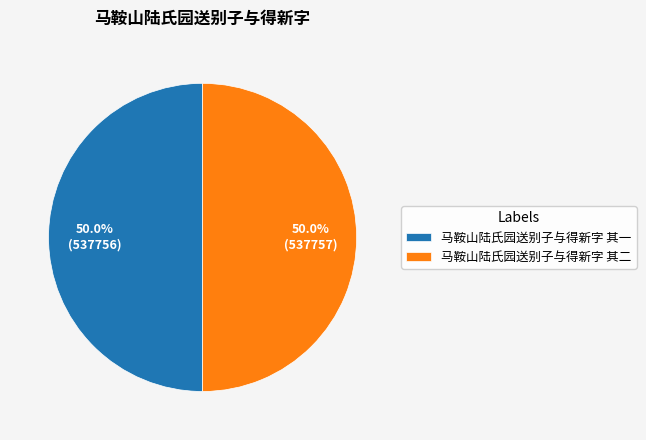

What percentage is NOT represented by 马鞍山陆氏园送别子与得新字 其二?

50.0%